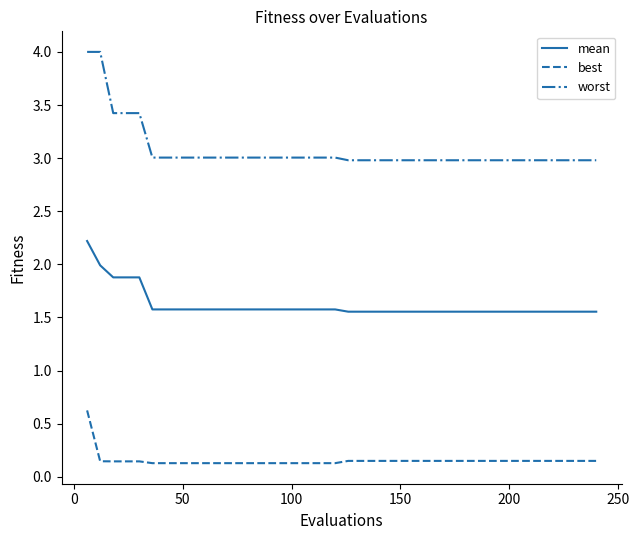

At how many categories does at least one series exceed 0?

40